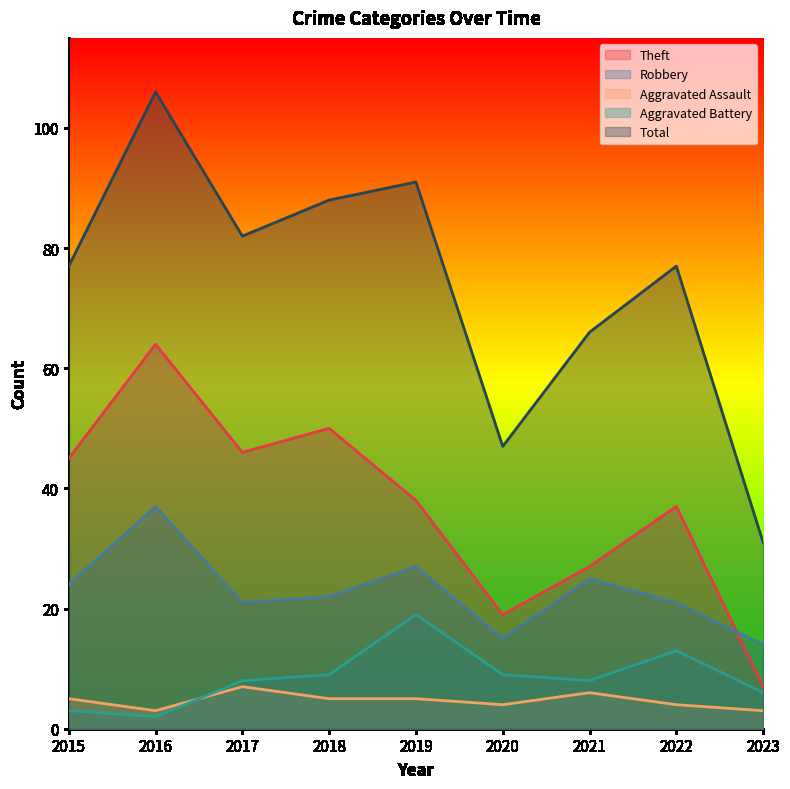

Does the chart have visible grid lines?

No